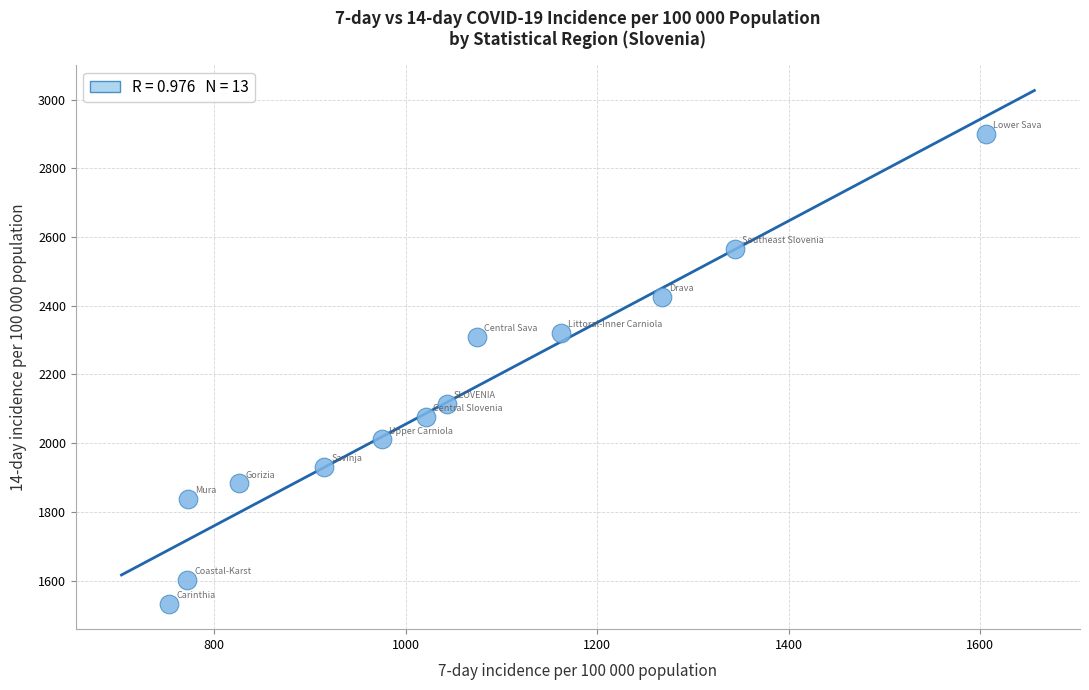

What is the range of Y values (max minus min)?

1366.9